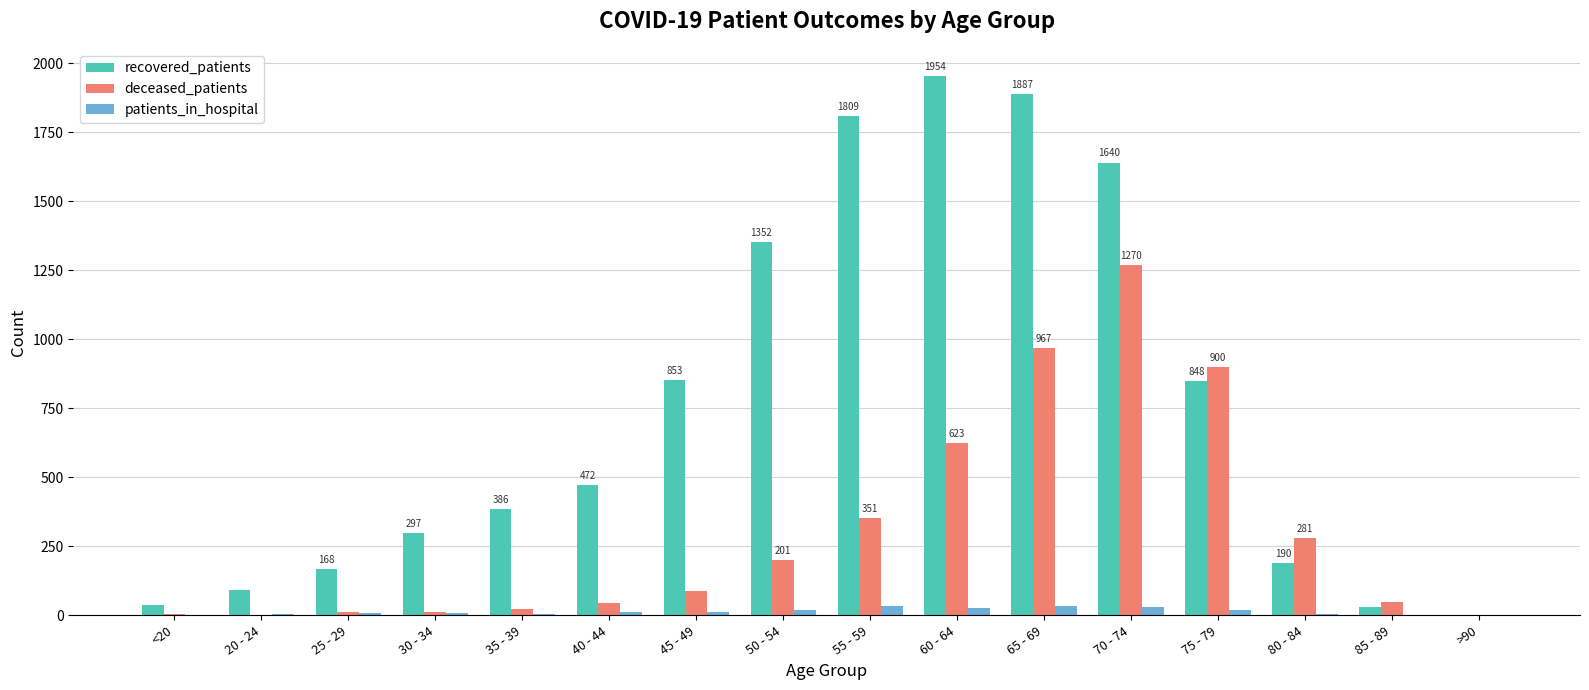

What is the maximum value for deceased_patients?

1270